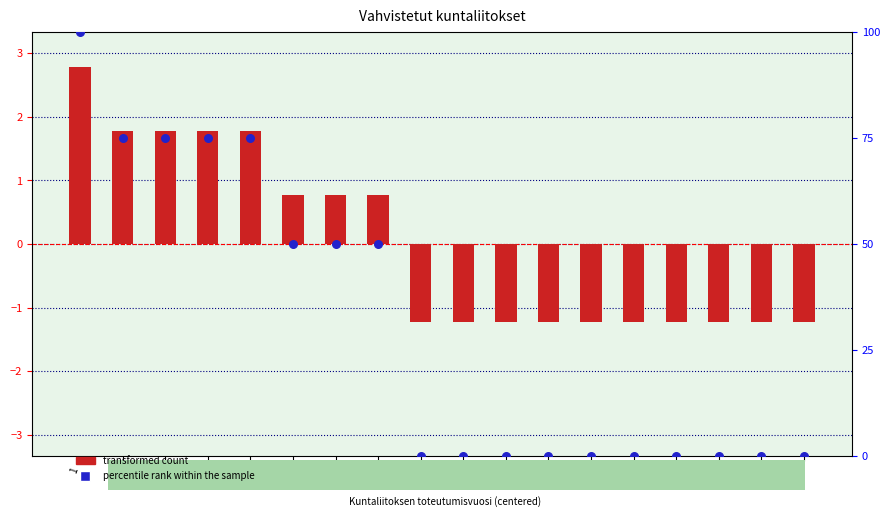

Which series has the largest total across all categories?

percentile rank within the sample